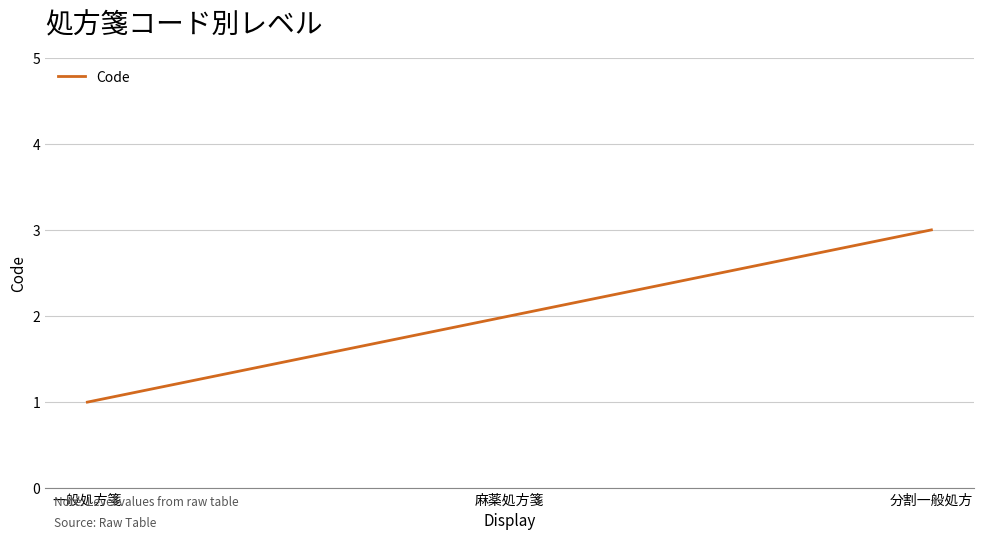

The value at 一般処方箋 is 1. True or false?

True